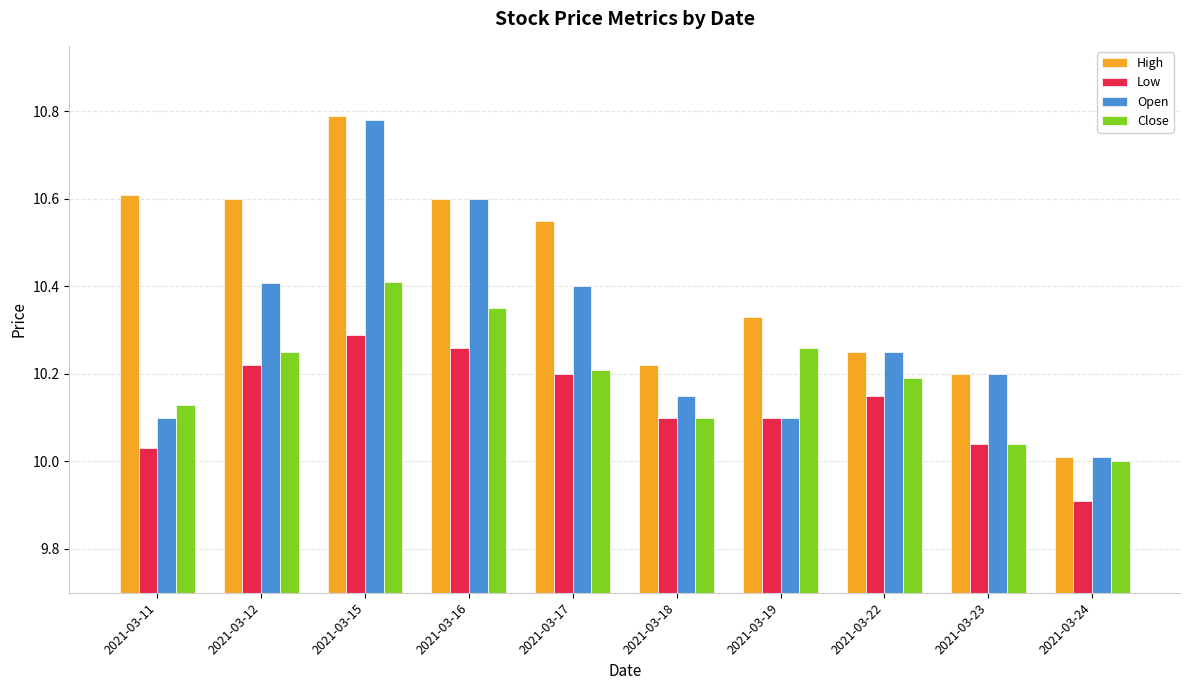

How many bars are there in total?

40